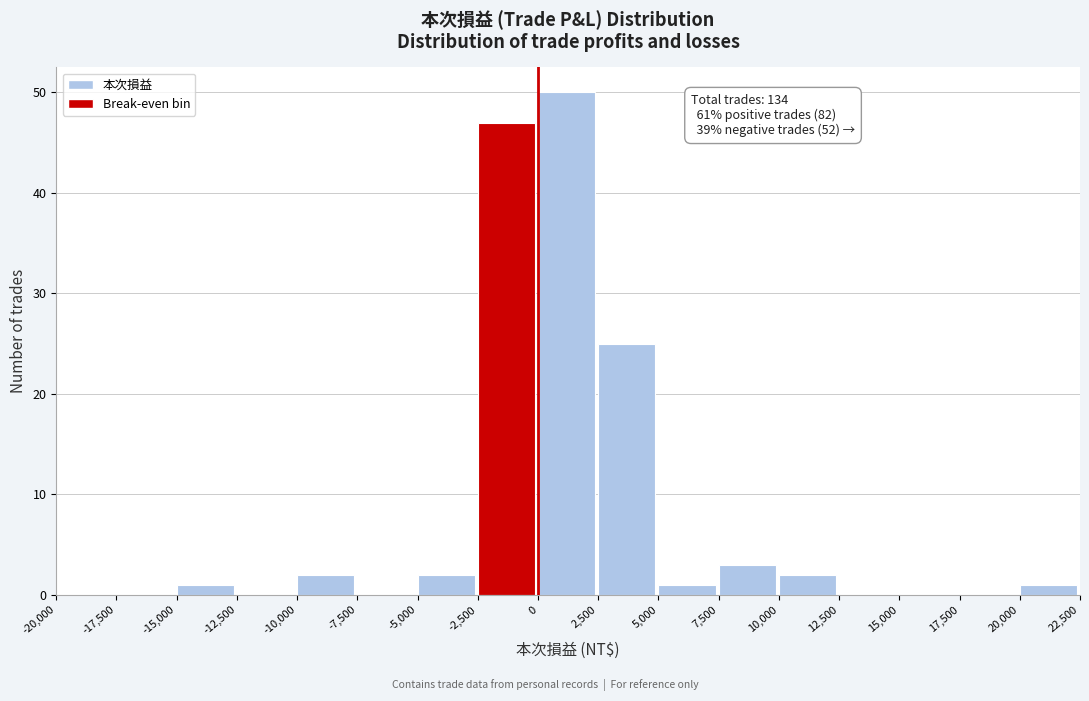

Over which range of the x-axis is the bar tallest?

0 to 2,500